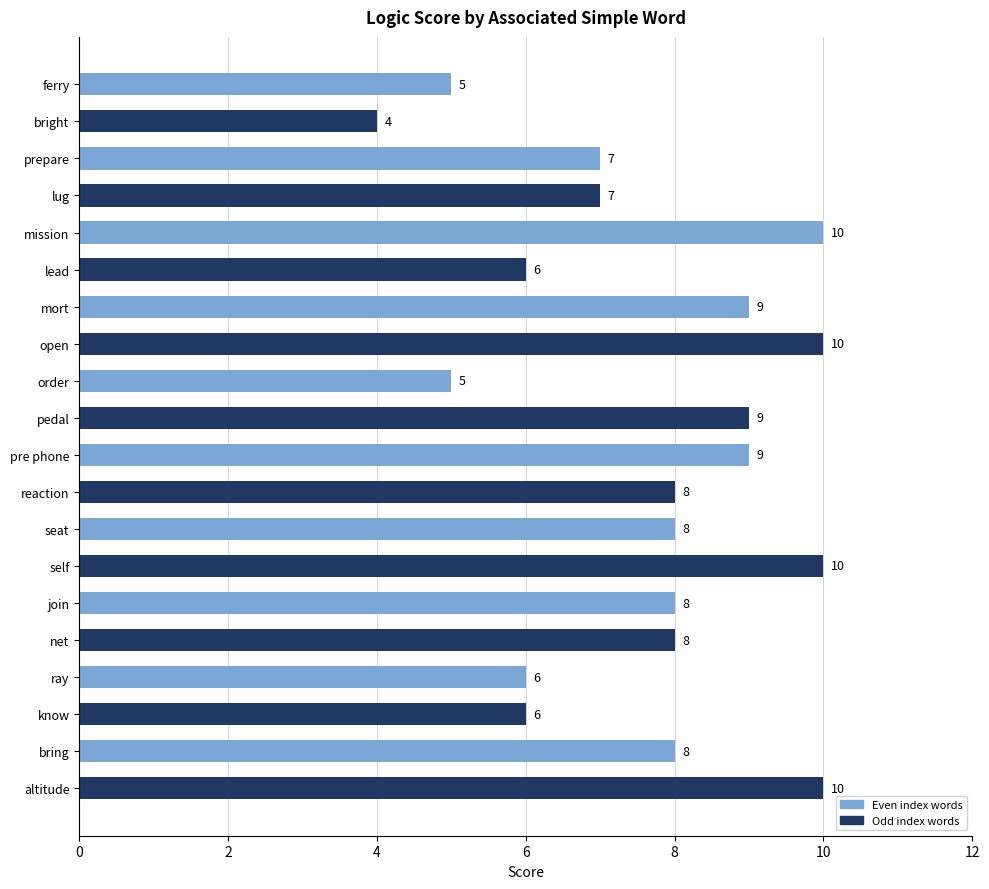

The value at ferry is 5. True or false?

True